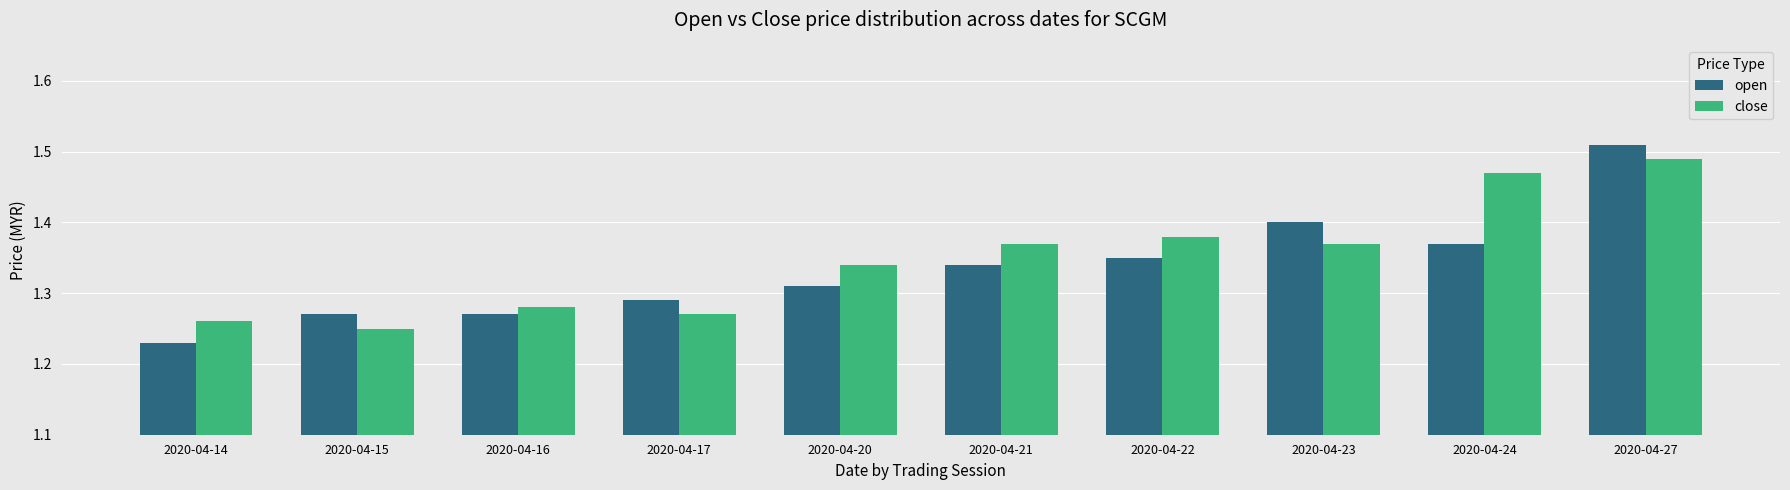

The value of close at 2020-04-27 is 2.2. True or false?

False